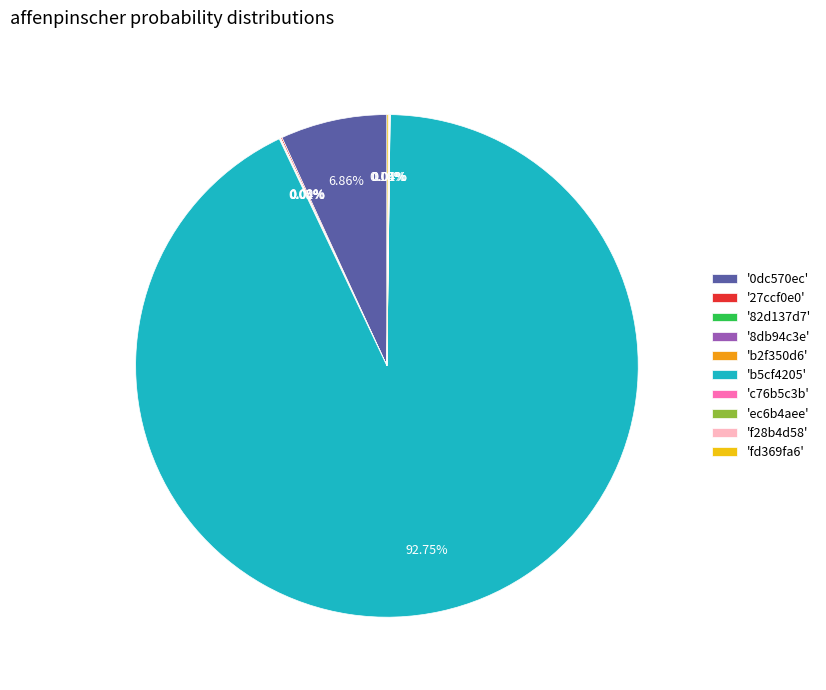

What is the majority slice?

'b5cf4205'